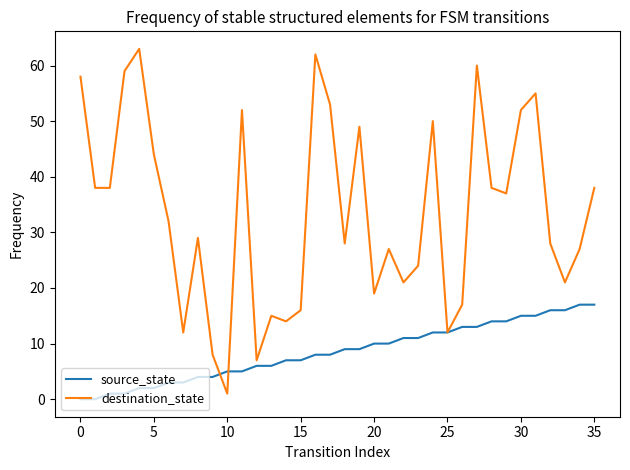

Which series has the largest total across all categories?

destination_state